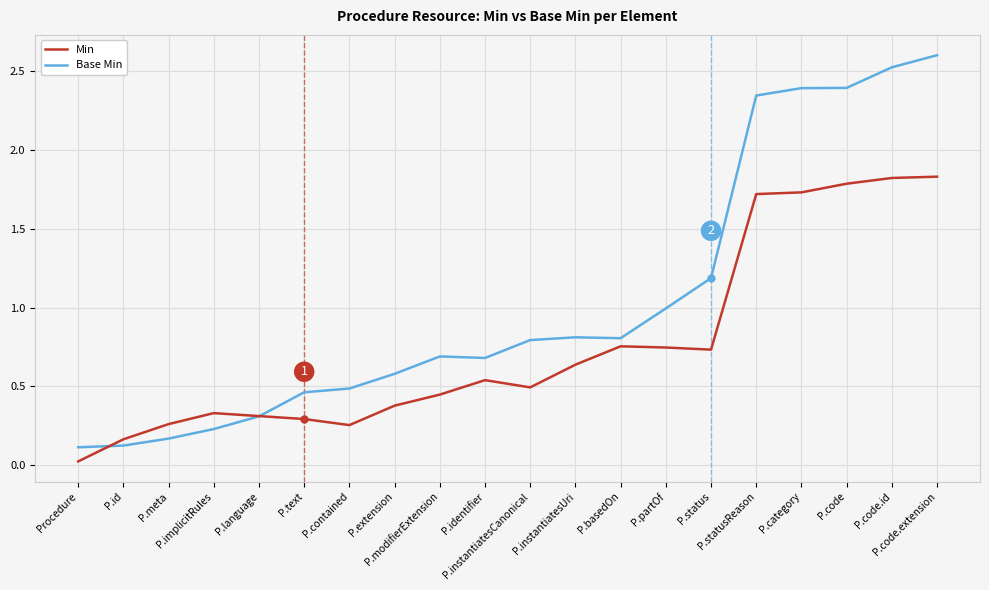

What is the maximum value shown in the chart?

2.6